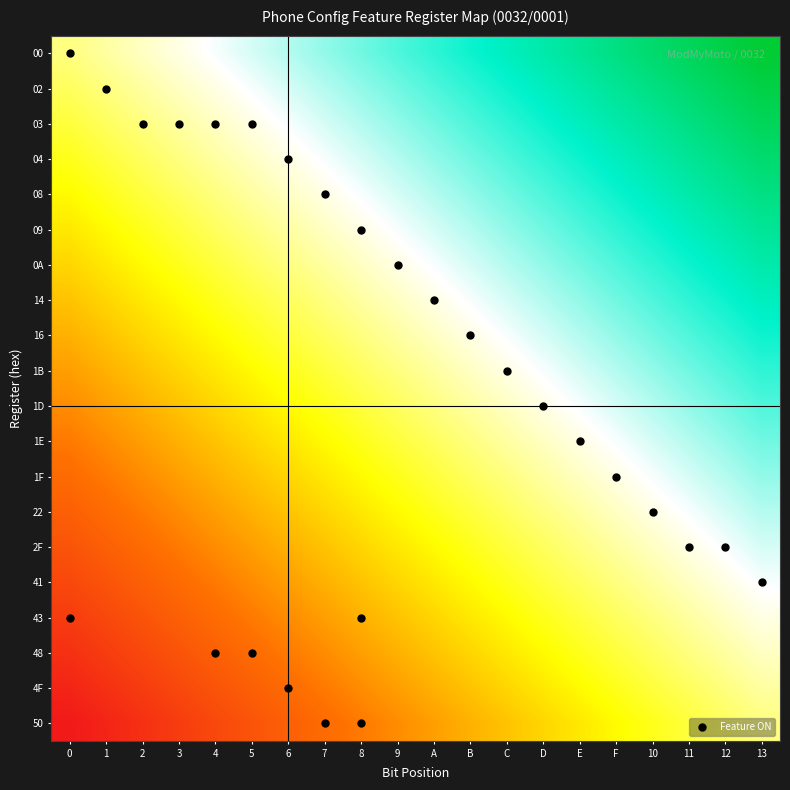

Reading right to left, transcribe all the data shown in this chart.

00: 13=1.0	12=1.0	11=0.9	10=0.9	F=0.9	E=0.9	D=0.8	C=0.8	B=0.8	A=0.8	9=0.7	8=0.7	7=0.7	6=0.7	5=0.6	4=0.6	3=0.6	2=0.6	1=0.5	0=0.5
02: 13=1.0	12=0.9	11=0.9	10=0.9	F=0.9	E=0.8	D=0.8	C=0.8	B=0.8	A=0.7	9=0.7	8=0.7	7=0.7	6=0.6	5=0.6	4=0.6	3=0.6	2=0.5	1=0.5	0=0.5
03: 13=0.9	12=0.9	11=0.9	10=0.9	F=0.8	E=0.8	D=0.8	C=0.8	B=0.7	A=0.7	9=0.7	8=0.7	7=0.6	6=0.6	5=0.6	4=0.6	3=0.5	2=0.5	1=0.5	0=0.4
04: 13=0.9	12=0.9	11=0.9	10=0.8	F=0.8	E=0.8	D=0.8	C=0.7	B=0.7	A=0.7	9=0.7	8=0.6	7=0.6	6=0.6	5=0.6	4=0.5	3=0.5	2=0.5	1=0.4	0=0.4
08: 13=0.9	12=0.9	11=0.8	10=0.8	F=0.8	E=0.8	D=0.7	C=0.7	B=0.7	A=0.7	9=0.6	8=0.6	7=0.6	6=0.6	5=0.5	4=0.5	3=0.5	2=0.4	1=0.4	0=0.4
09: 13=0.9	12=0.8	11=0.8	10=0.8	F=0.8	E=0.7	D=0.7	C=0.7	B=0.7	A=0.6	9=0.6	8=0.6	7=0.6	6=0.5	5=0.5	4=0.5	3=0.4	2=0.4	1=0.4	0=0.4
0A: 13=0.8	12=0.8	11=0.8	10=0.8	F=0.7	E=0.7	D=0.7	C=0.7	B=0.6	A=0.6	9=0.6	8=0.6	7=0.5	6=0.5	5=0.5	4=0.4	3=0.4	2=0.4	1=0.4	0=0.3
14: 13=0.8	12=0.8	11=0.8	10=0.7	F=0.7	E=0.7	D=0.7	C=0.6	B=0.6	A=0.6	9=0.6	8=0.5	7=0.5	6=0.5	5=0.4	4=0.4	3=0.4	2=0.4	1=0.3	0=0.3
16: 13=0.8	12=0.8	11=0.7	10=0.7	F=0.7	E=0.7	D=0.6	C=0.6	B=0.6	A=0.6	9=0.5	8=0.5	7=0.5	6=0.4	5=0.4	4=0.4	3=0.4	2=0.3	1=0.3	0=0.3
1B: 13=0.8	12=0.7	11=0.7	10=0.7	F=0.7	E=0.6	D=0.6	C=0.6	B=0.6	A=0.5	9=0.5	8=0.5	7=0.4	6=0.4	5=0.4	4=0.4	3=0.3	2=0.3	1=0.3	0=0.3
1D: 13=0.7	12=0.7	11=0.7	10=0.7	F=0.6	E=0.6	D=0.6	C=0.6	B=0.5	A=0.5	9=0.5	8=0.4	7=0.4	6=0.4	5=0.4	4=0.3	3=0.3	2=0.3	1=0.3	0=0.2
1E: 13=0.7	12=0.7	11=0.7	10=0.6	F=0.6	E=0.6	D=0.6	C=0.5	B=0.5	A=0.5	9=0.4	8=0.4	7=0.4	6=0.4	5=0.3	4=0.3	3=0.3	2=0.3	1=0.2	0=0.2
1F: 13=0.7	12=0.7	11=0.6	10=0.6	F=0.6	E=0.6	D=0.5	C=0.5	B=0.5	A=0.4	9=0.4	8=0.4	7=0.4	6=0.3	5=0.3	4=0.3	3=0.3	2=0.2	1=0.2	0=0.2
22: 13=0.7	12=0.6	11=0.6	10=0.6	F=0.6	E=0.5	D=0.5	C=0.5	B=0.4	A=0.4	9=0.4	8=0.4	7=0.3	6=0.3	5=0.3	4=0.3	3=0.2	2=0.2	1=0.2	0=0.2
2F: 13=0.6	12=0.6	11=0.6	10=0.6	F=0.5	E=0.5	D=0.5	C=0.4	B=0.4	A=0.4	9=0.4	8=0.3	7=0.3	6=0.3	5=0.3	4=0.2	3=0.2	2=0.2	1=0.2	0=0.1
41: 13=0.6	12=0.6	11=0.6	10=0.5	F=0.5	E=0.5	D=0.4	C=0.4	B=0.4	A=0.4	9=0.3	8=0.3	7=0.3	6=0.3	5=0.2	4=0.2	3=0.2	2=0.2	1=0.1	0=0.1
43: 13=0.6	12=0.6	11=0.5	10=0.5	F=0.5	E=0.4	D=0.4	C=0.4	B=0.4	A=0.3	9=0.3	8=0.3	7=0.3	6=0.2	5=0.2	4=0.2	3=0.2	2=0.1	1=0.1	0=0.1
48: 13=0.6	12=0.5	11=0.5	10=0.5	F=0.4	E=0.4	D=0.4	C=0.4	B=0.3	A=0.3	9=0.3	8=0.3	7=0.2	6=0.2	5=0.2	4=0.2	3=0.1	2=0.1	1=0.1	0=0.1
4F: 13=0.5	12=0.5	11=0.5	10=0.4	F=0.4	E=0.4	D=0.4	C=0.3	B=0.3	A=0.3	9=0.3	8=0.2	7=0.2	6=0.2	5=0.2	4=0.1	3=0.1	2=0.1	1=0.1	0=0.0
50: 13=0.5	12=0.5	11=0.4	10=0.4	F=0.4	E=0.4	D=0.3	C=0.3	B=0.3	A=0.3	9=0.2	8=0.2	7=0.2	6=0.2	5=0.1	4=0.1	3=0.1	2=0.1	1=0.0	0=0.0